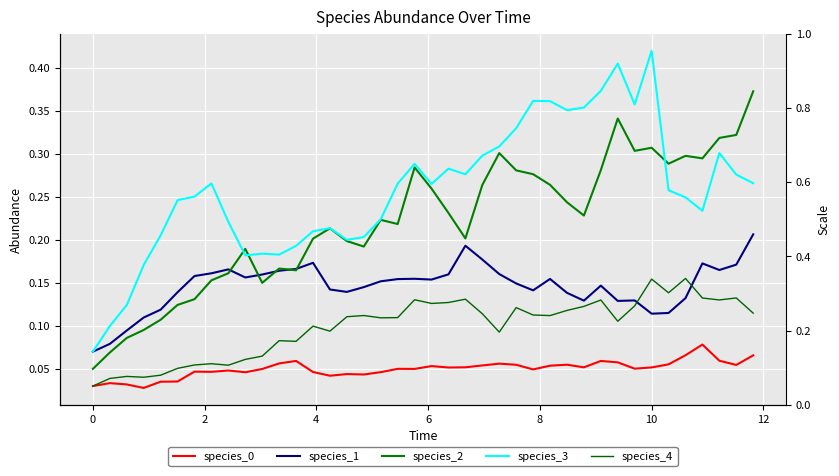

Count the species_2 values in the range 0 to 1.

40